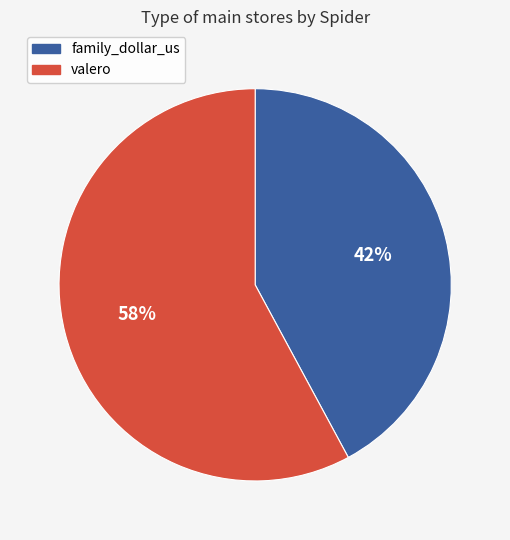

How many slices are in this pie chart?

2